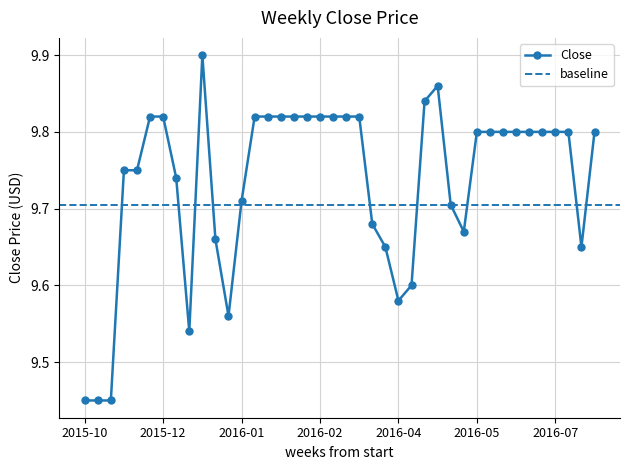

Which category has the highest value across all series?

2015-12-28